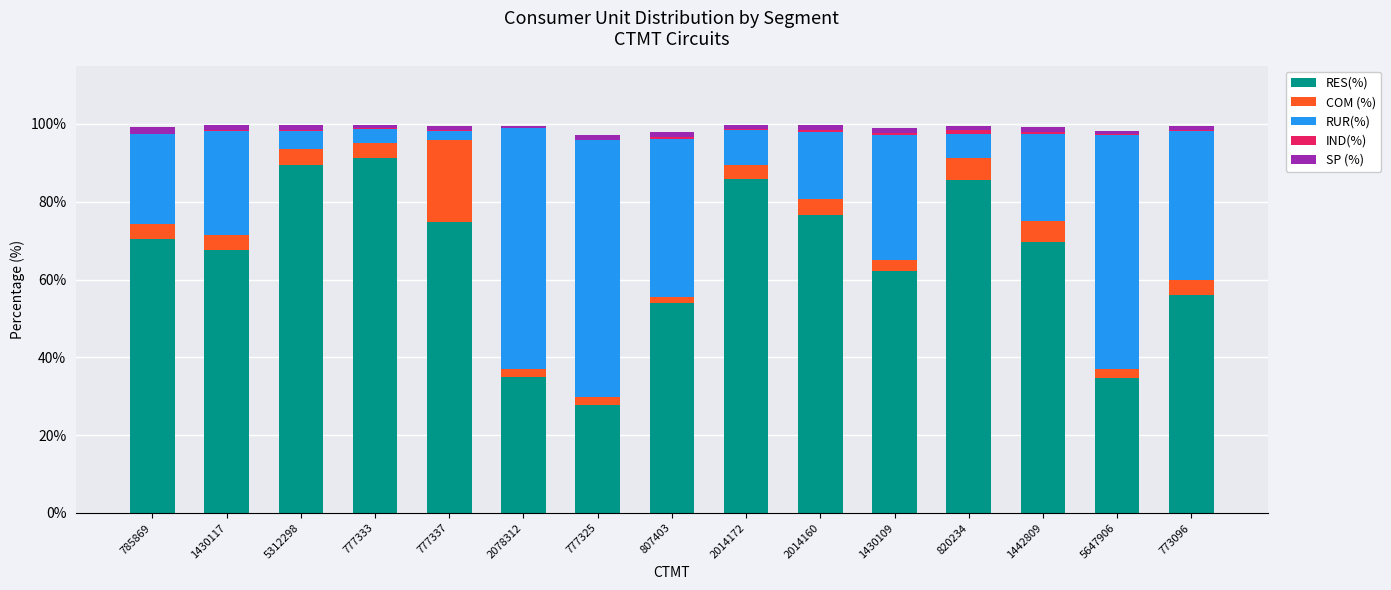

The value of RES(%) at 1430117 is 15.3. True or false?

False